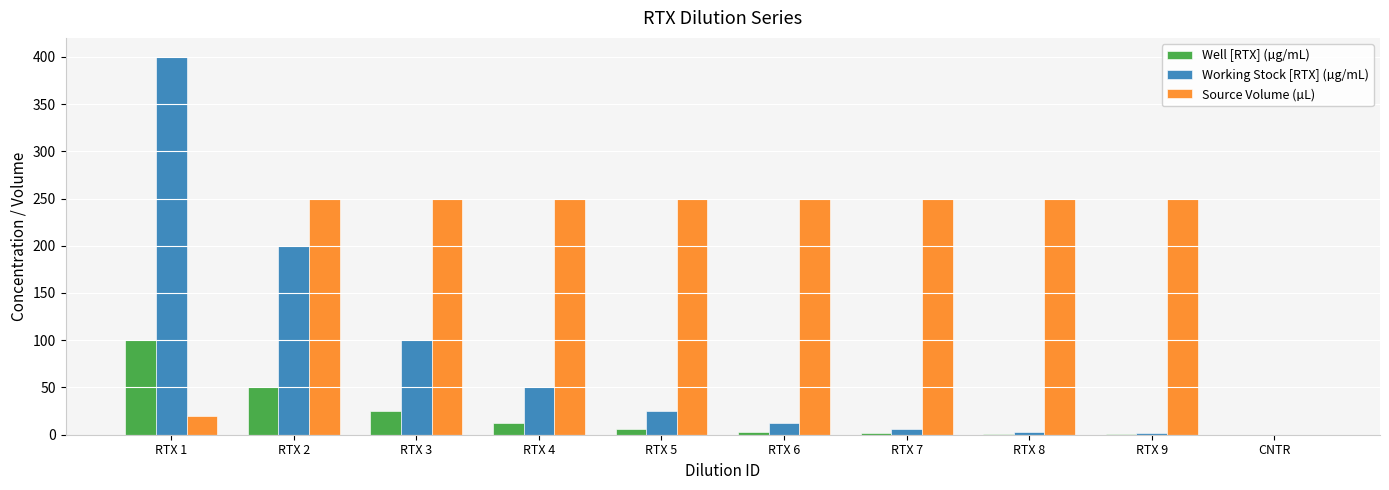

How many categories are shown in the chart?

10